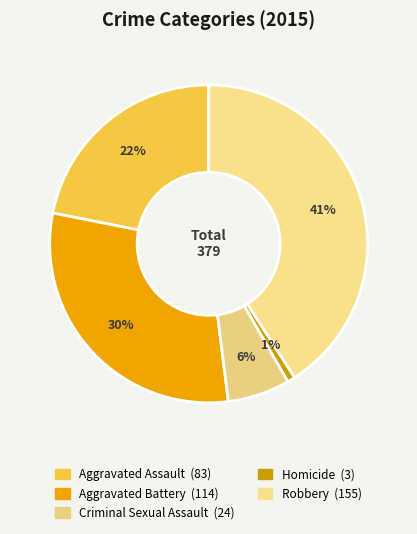

What percentage is the Homicide slice, to the nearest percent?

1%